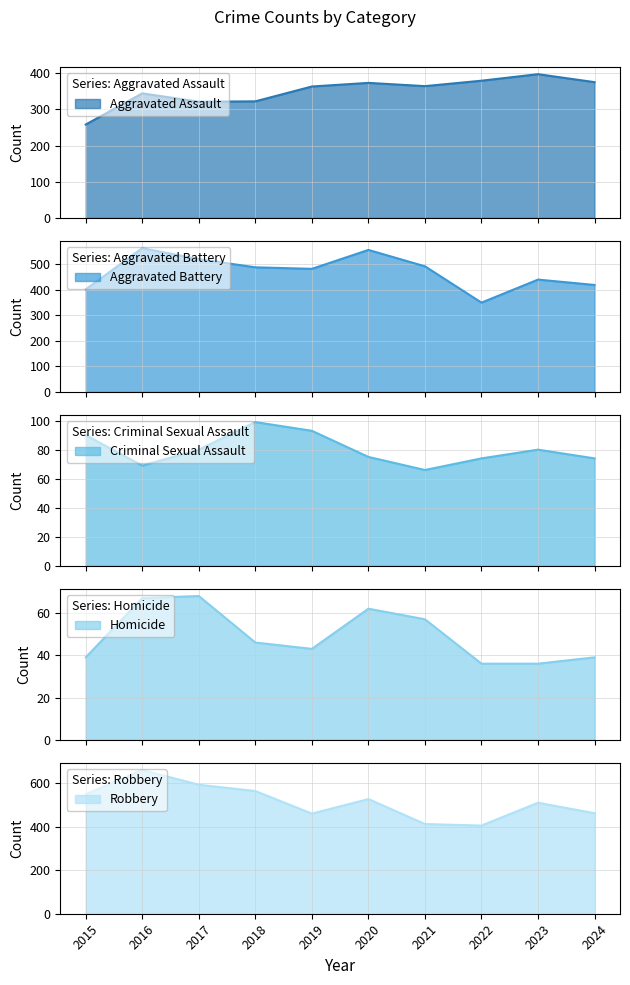

Where is Aggravated Assault nearest to the value 327?

2018